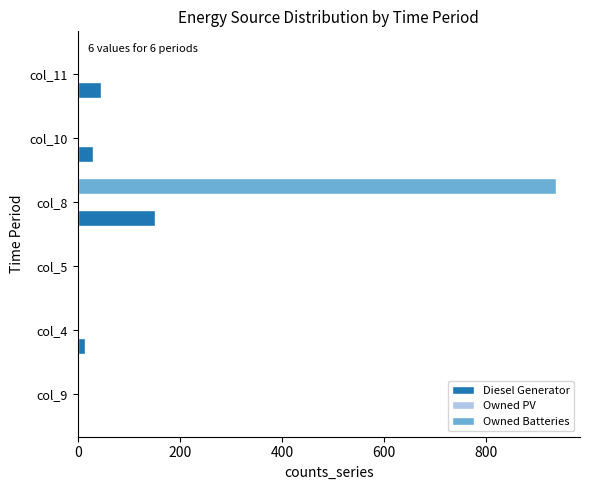

Between col_8 and col_11, which series saw the biggest shift?

Owned Batteries